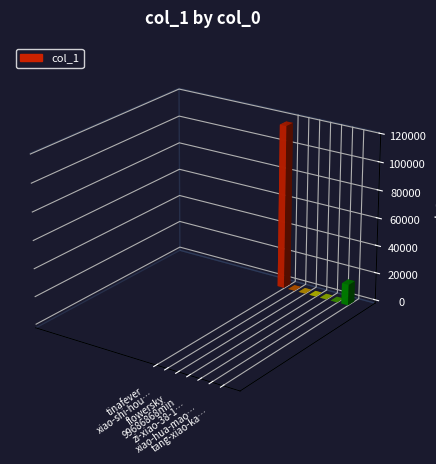

Reading right to left, what are all the values shown in this chart?

tang-xiao-kai-31=14995	xiao-hua-mao-75-91=1	zi-xiao-38-19=3	99686868min=1	flowersky=20	xiao-shi-hou-ke-meng-liao-32-72=1	tinafever=118058